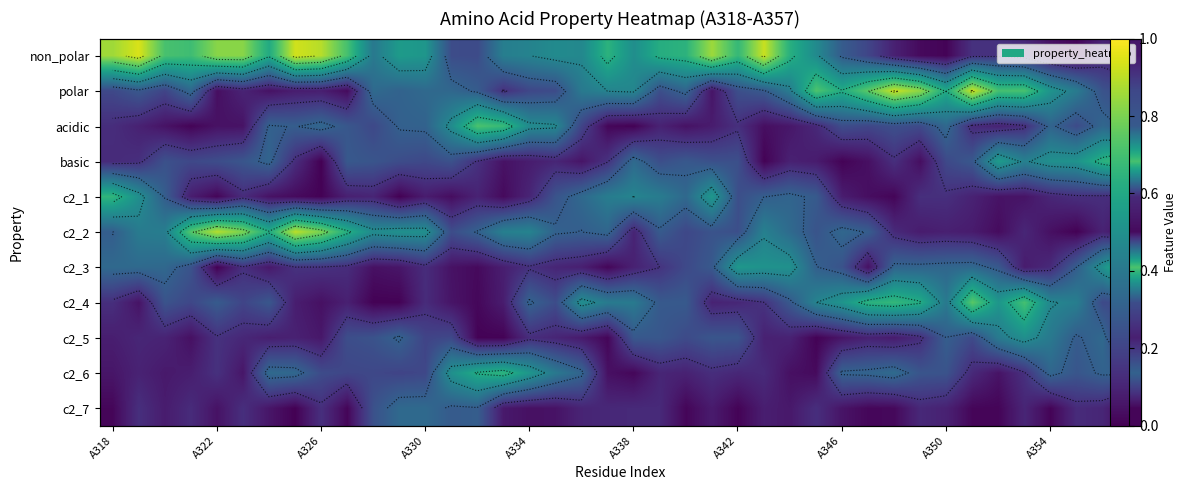

Rank the series by their maximum value, from lowest to highest.

c2_7, c2_5, c2_6, c2_1, basic, acidic, c2_3, c2_4, c2_2, polar, non_polar